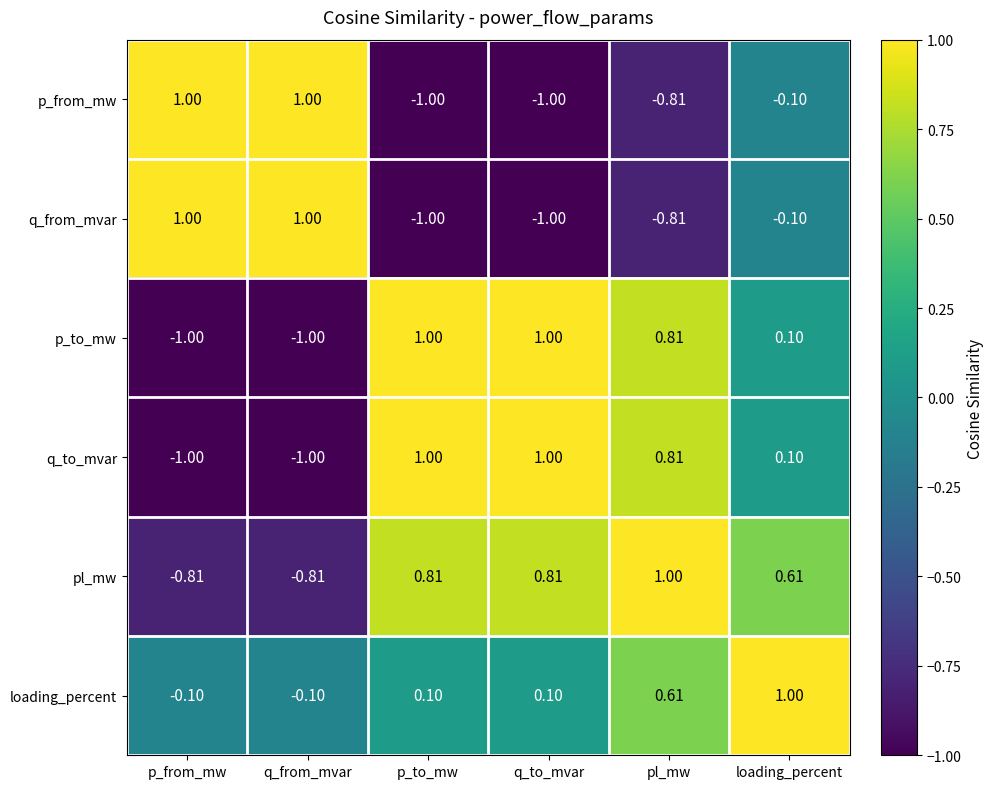

Where does the p_to_mw series first go above 0?

p_to_mw